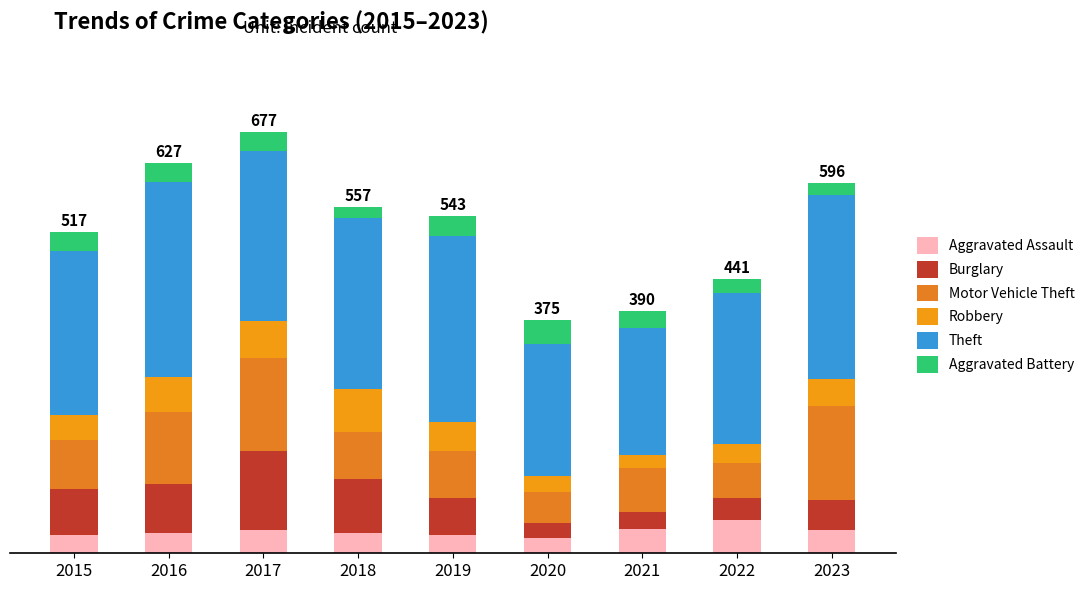

What are all the series names shown in the legend?

Aggravated Assault, Burglary, Motor Vehicle Theft, Robbery, Theft, Aggravated Battery